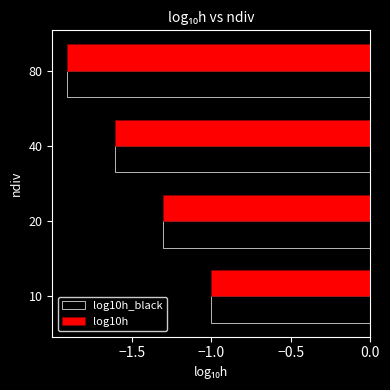

The log10h series shows -1.1 at 80. True or false?

False